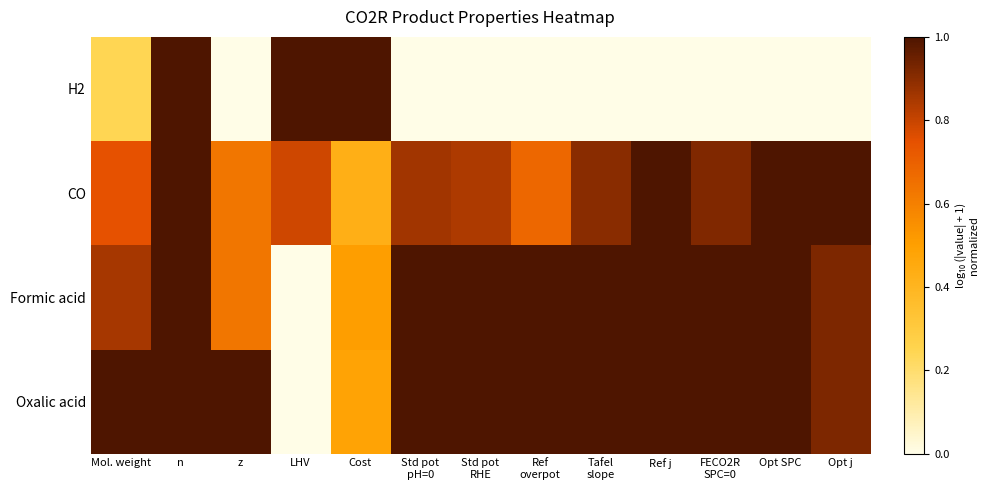

Which series has the largest total across all categories?

Oxalic acid